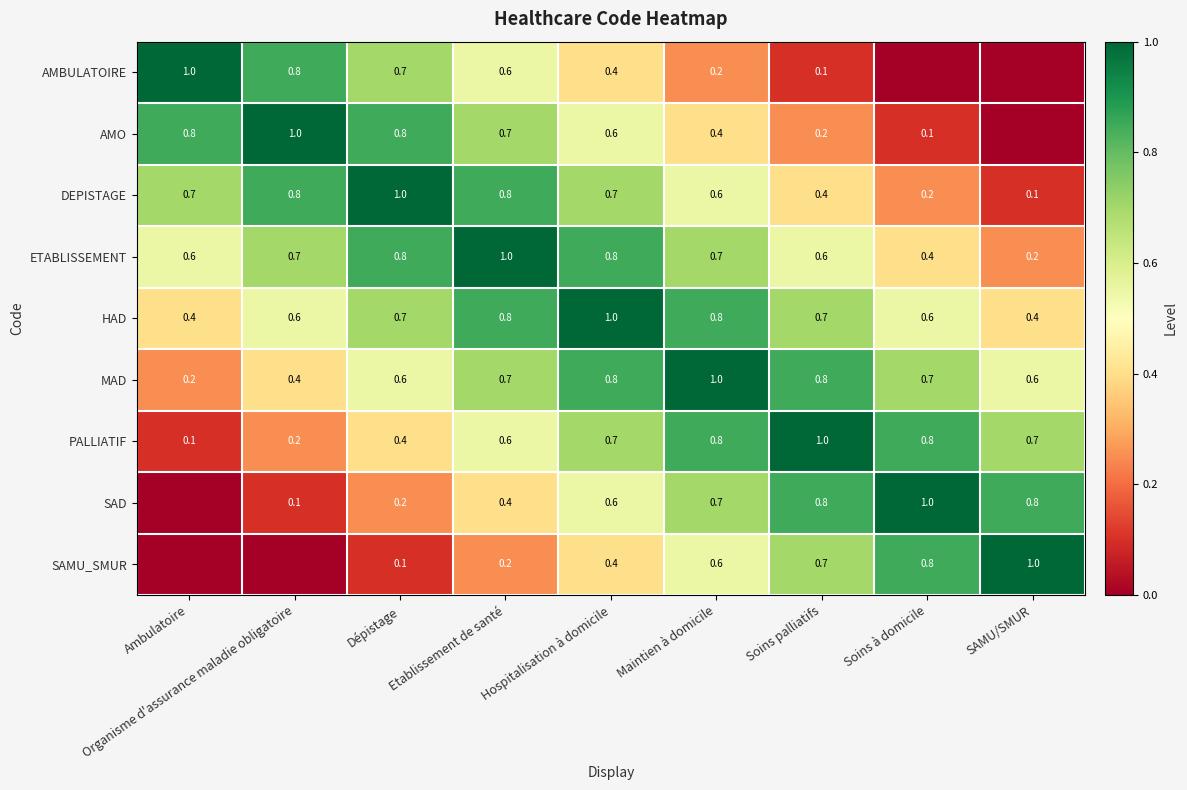

How many data points does each series have?

9